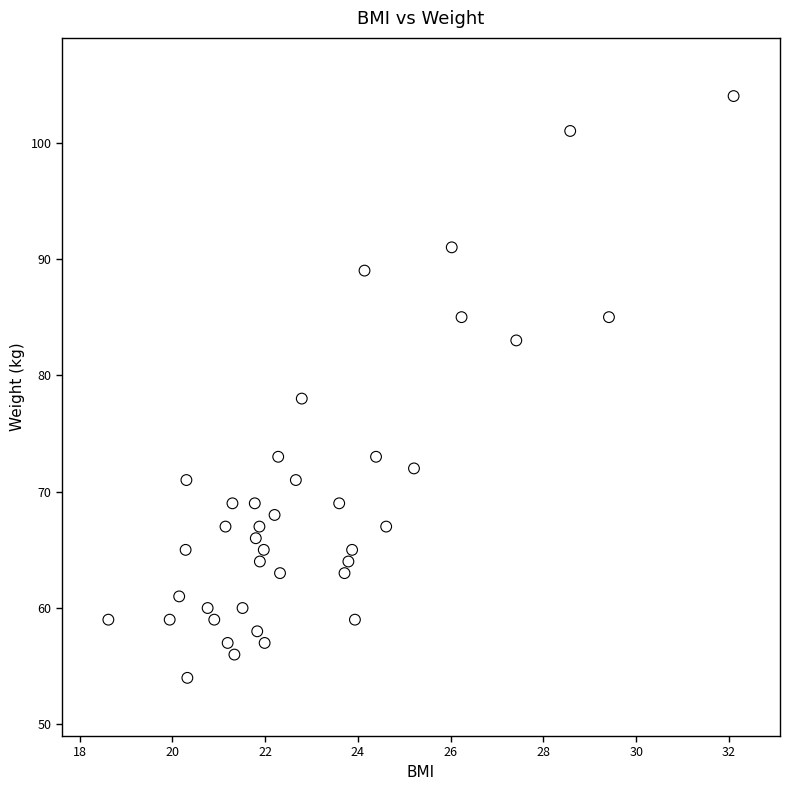

What Y value in the scatter plot is closest to 79?

78